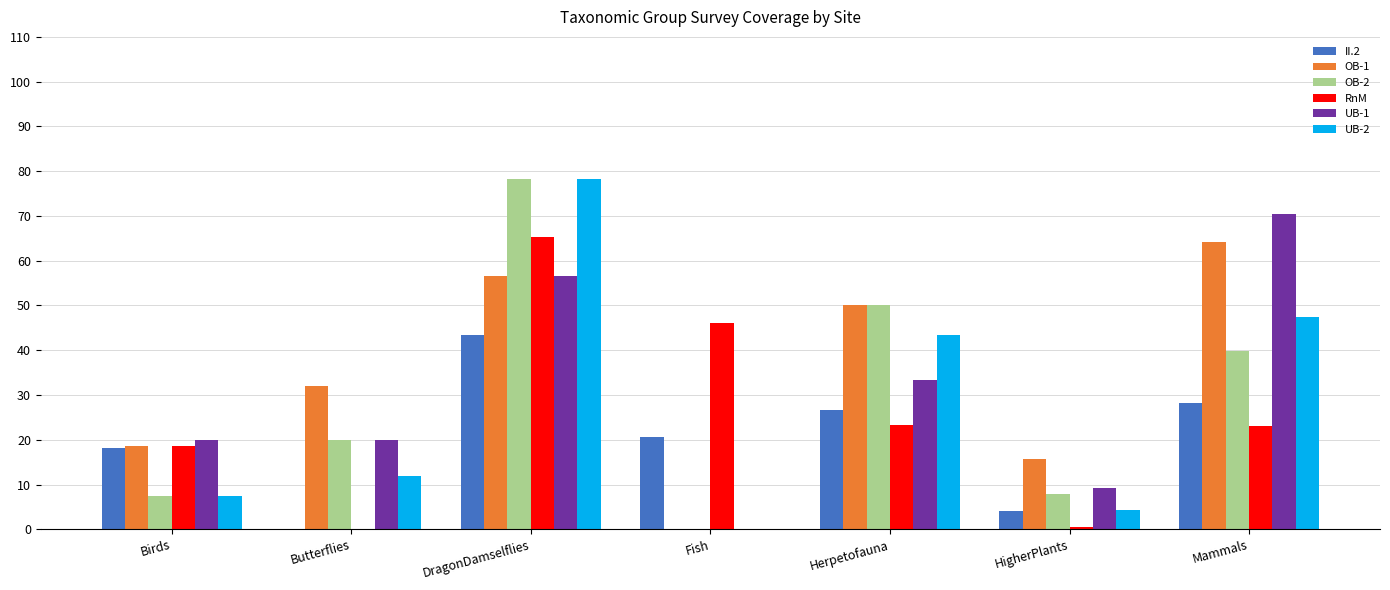

Which series changed the most between Birds and Herpetofauna?

OB-2